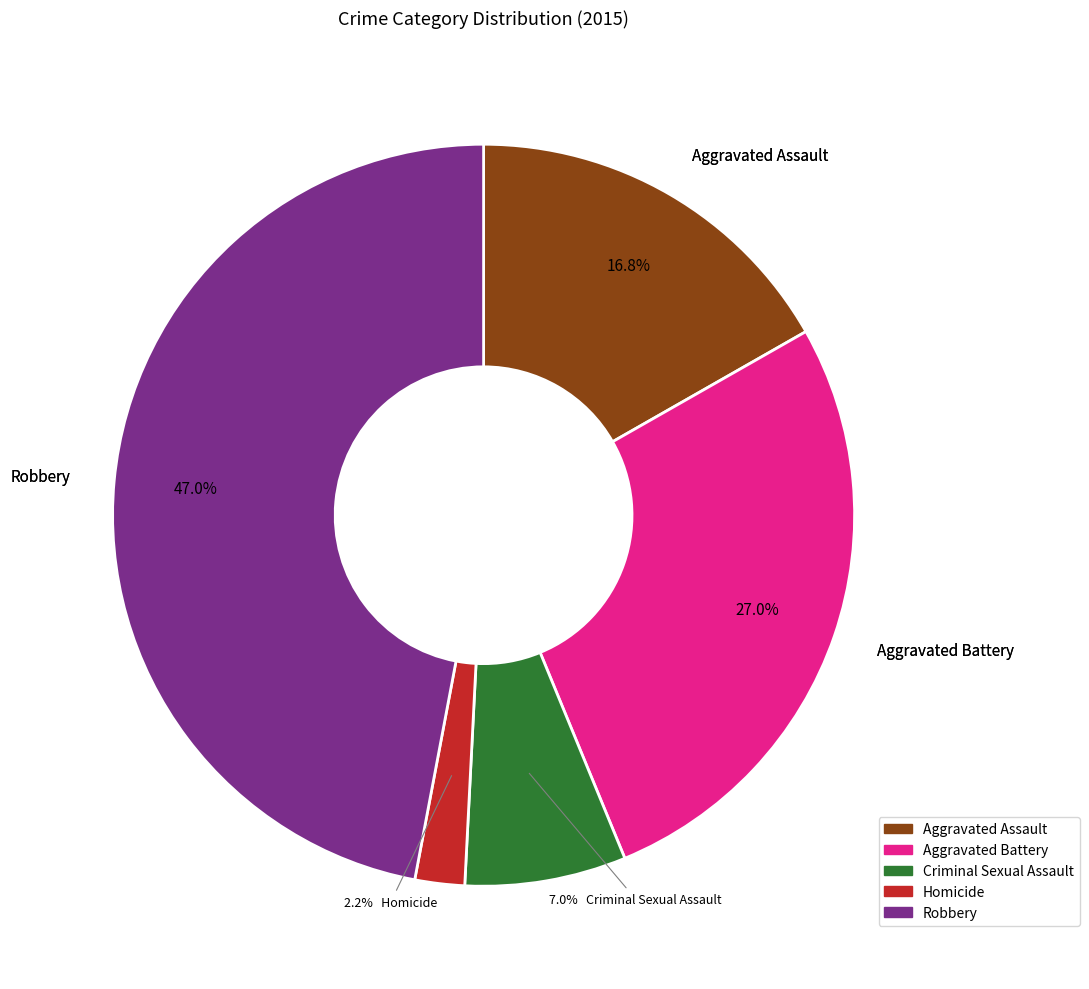

Which category has the biggest portion of the pie?

Robbery